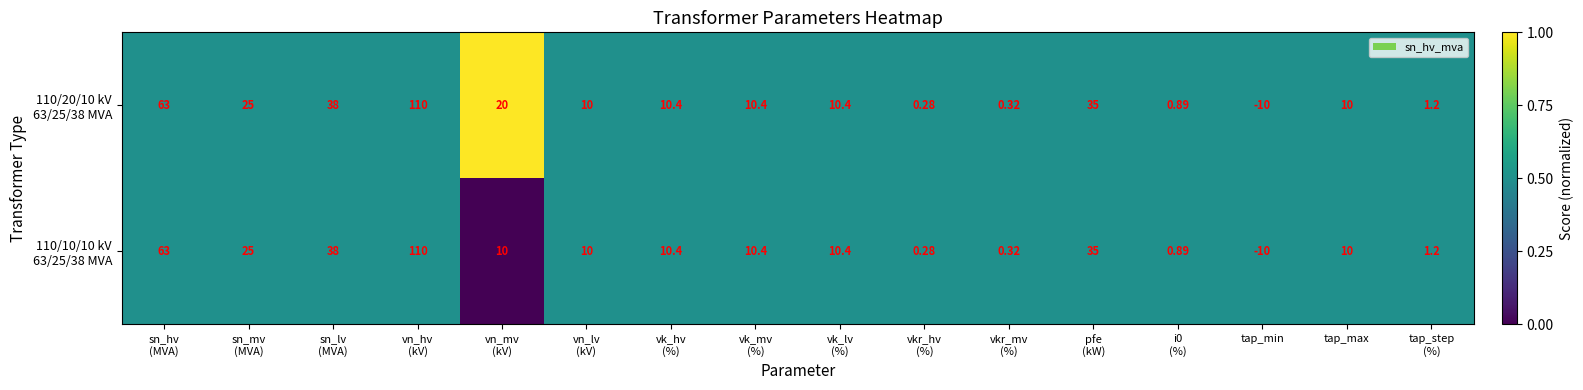

At how many categories does at least one series exceed 0?

15